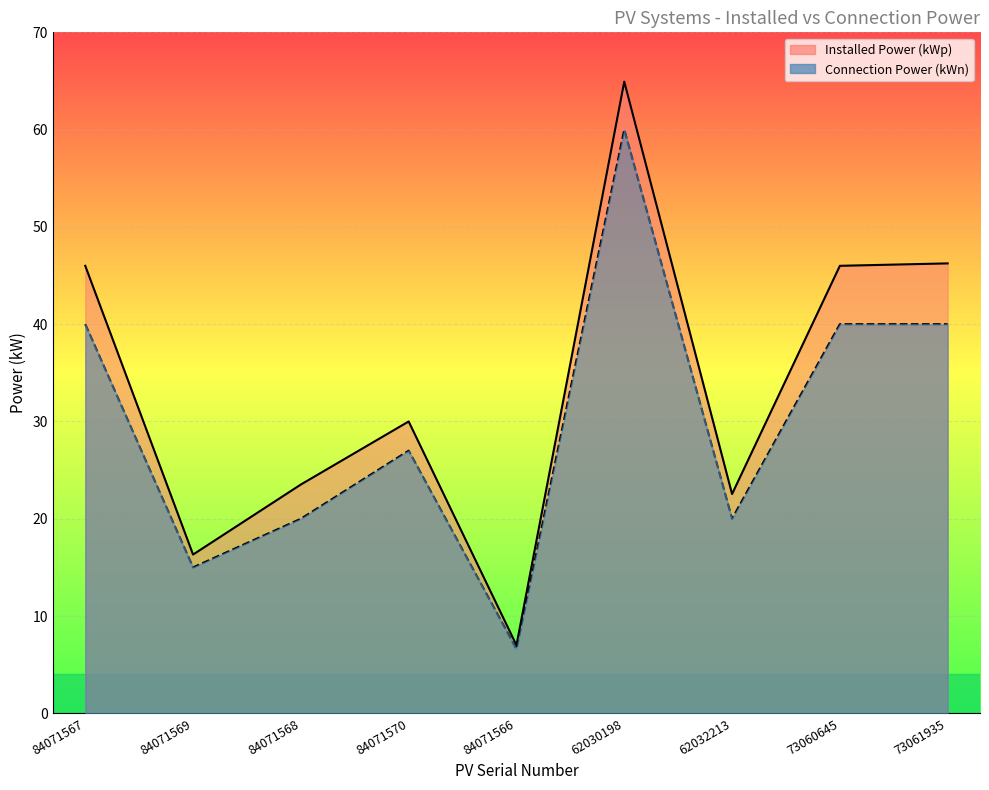

Reading right to left, list all the values displayed in this chart.

Installed Power (kWp): 73061935=46.2	73060645=46.0	62032213=22.5	62030198=64.9	84071566=7.0	84071570=30.0	84071568=23.5	84071569=16.3	84071567=46.0
Connection Power (kWn): 73061935=40.0	73060645=40.0	62032213=20.0	62030198=60.0	84071566=6.6	84071570=27.0	84071568=20.0	84071569=15.0	84071567=40.0